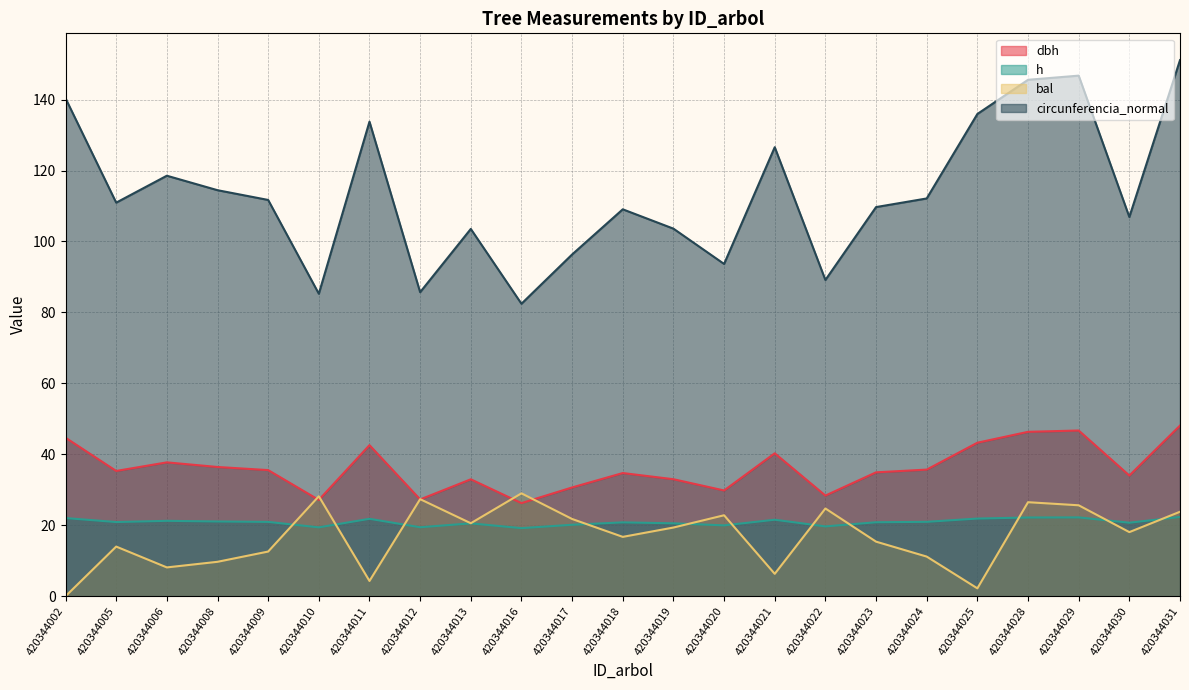

What is the spread (max minus min) of values at 420344012?

66.3